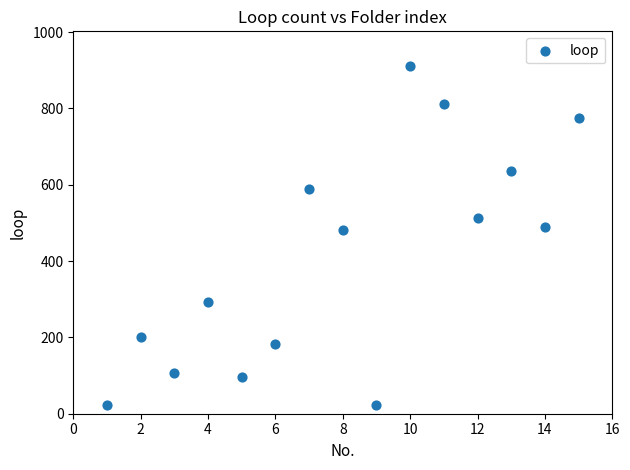

What is the range of Y values (max minus min)?

889